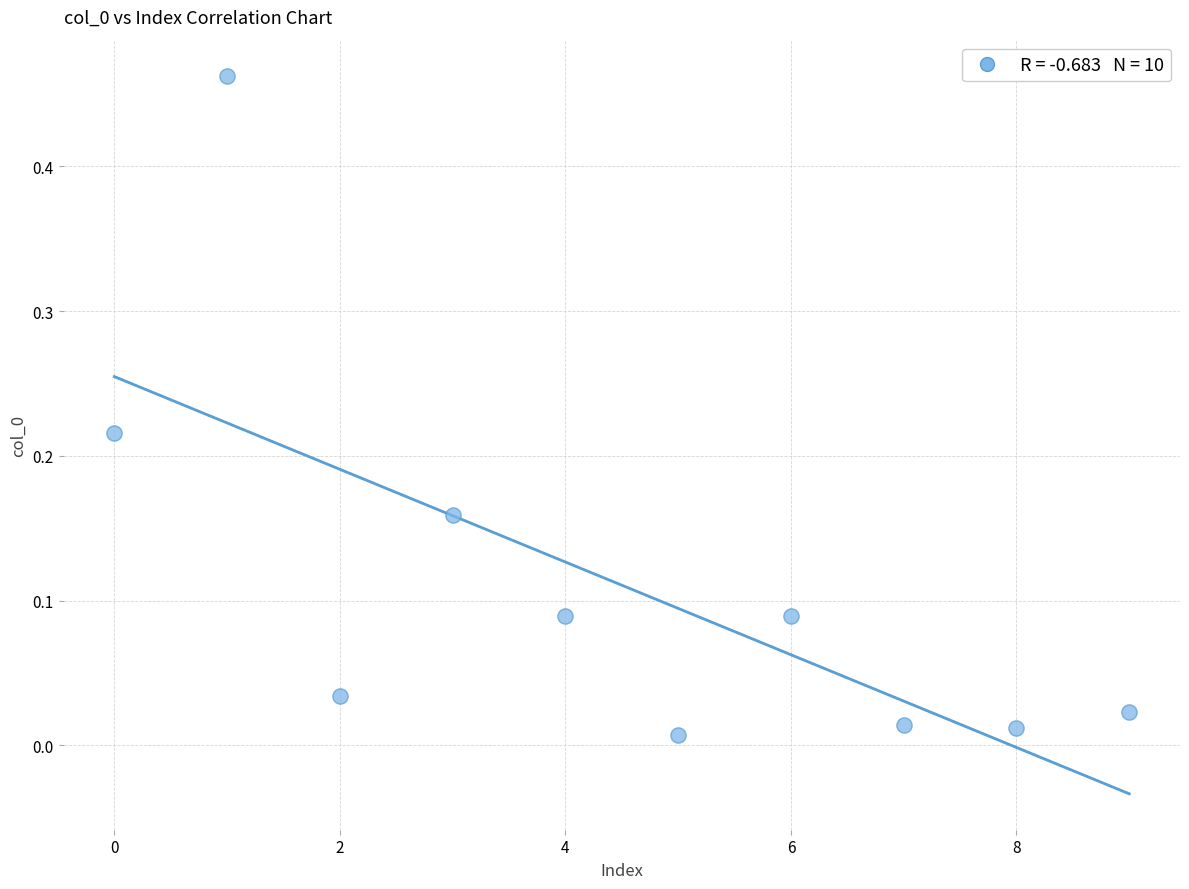

How many points are shown in the scatter plot?

10